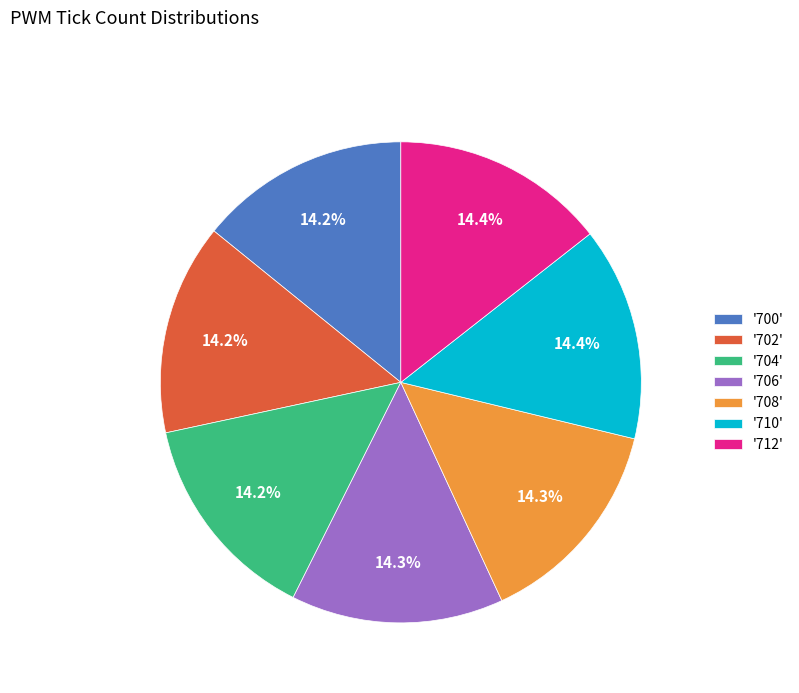

Does any single category account for the majority?

No